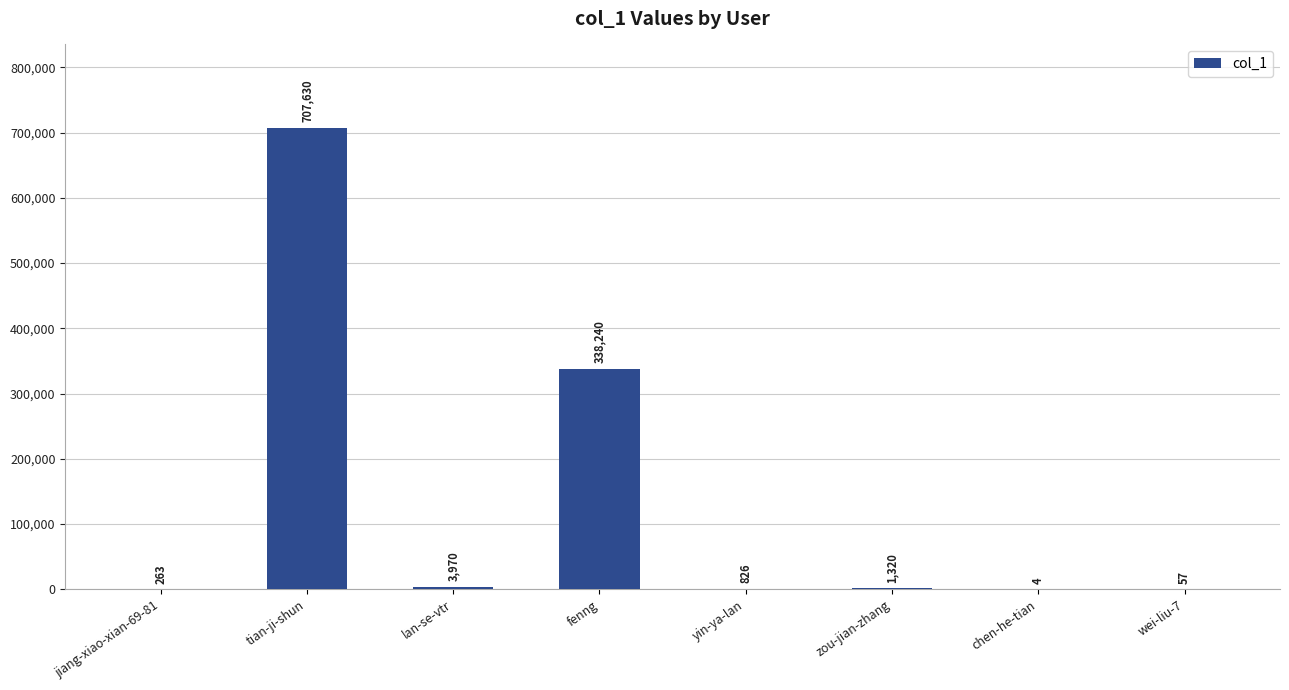

What is the greatest value displayed?

707630